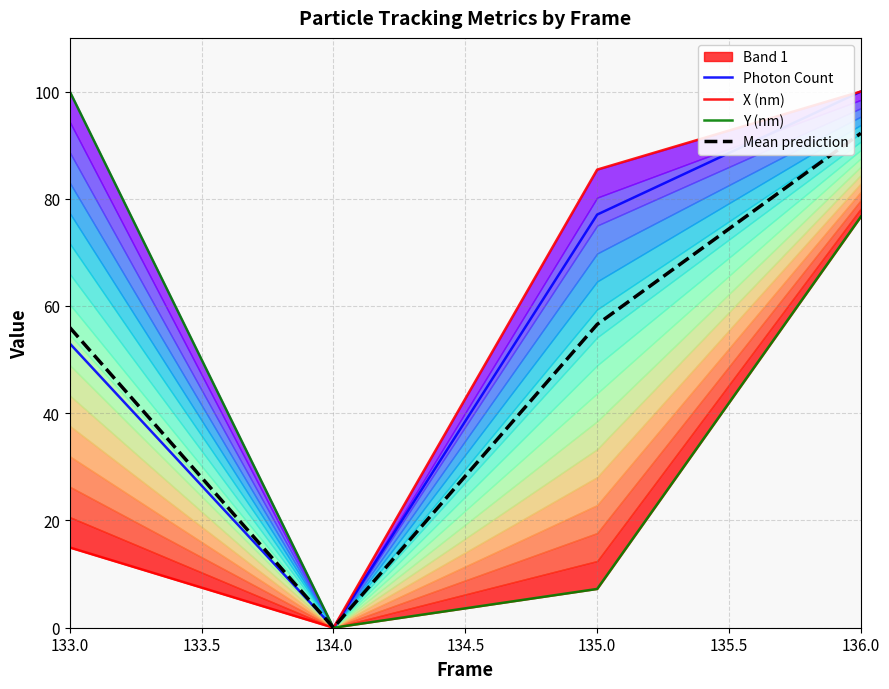

Is it true that X (nm) equals 100.0 at 136.0?

True